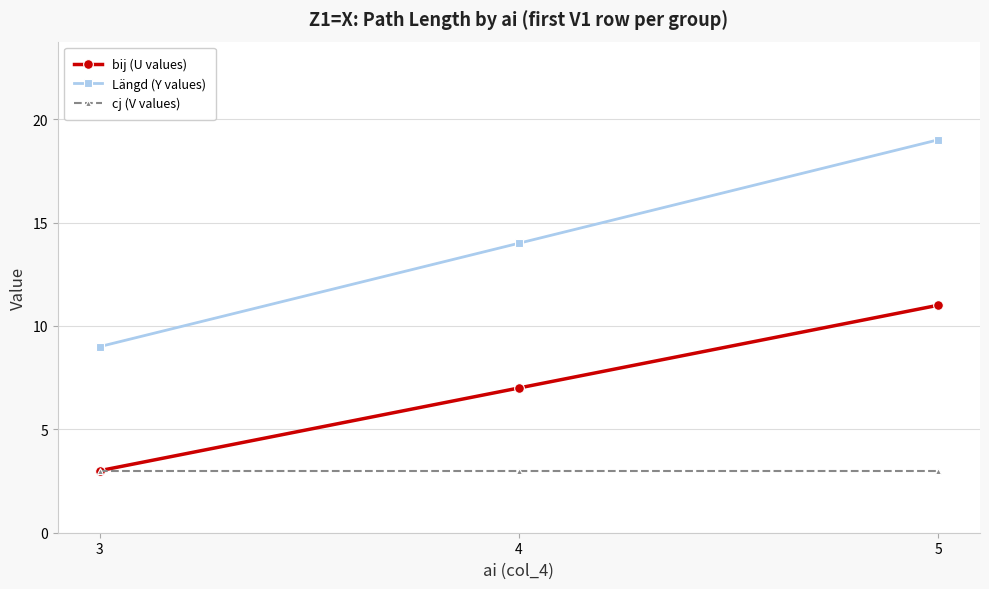

What is the value of the cj (V values) point at the 1st from the left?

3